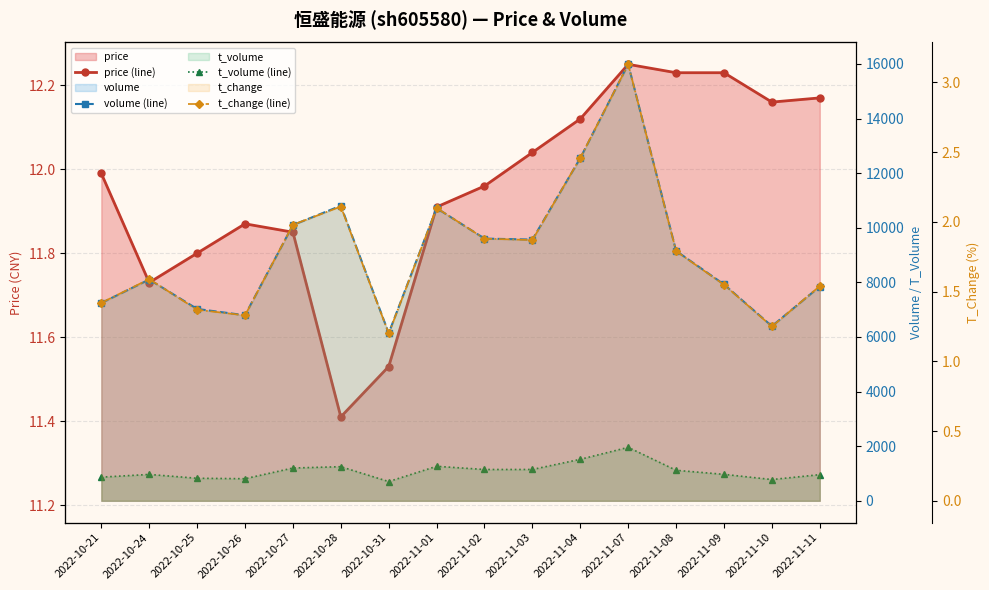

Is it true that volume (line) equals 11913.6 at 2022-11-08?

False